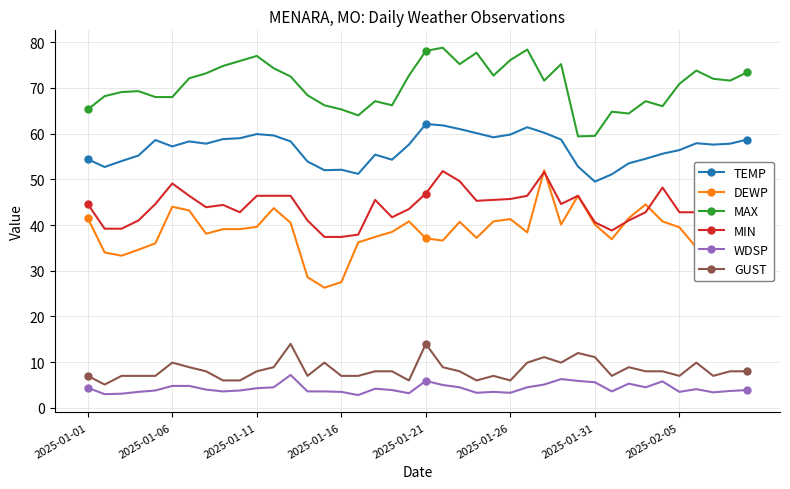

Which series has the largest total across all categories?

MAX